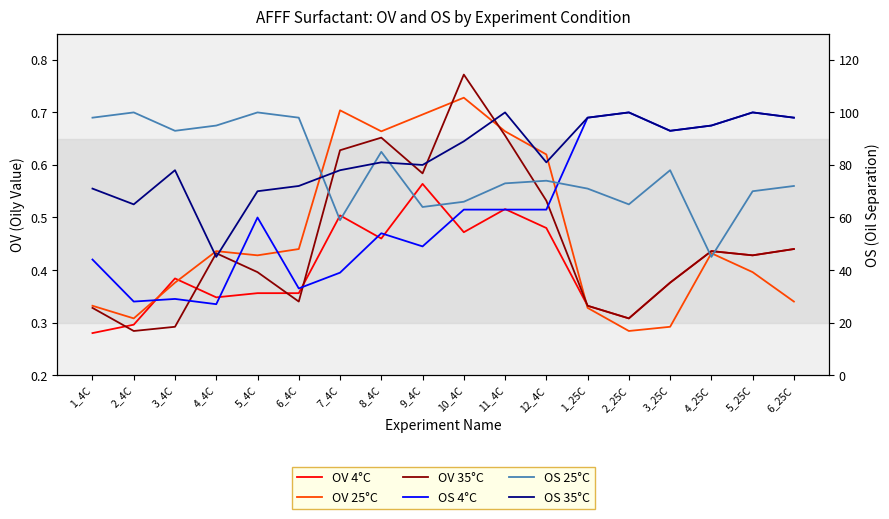

Count the number of categories in the chart.

18